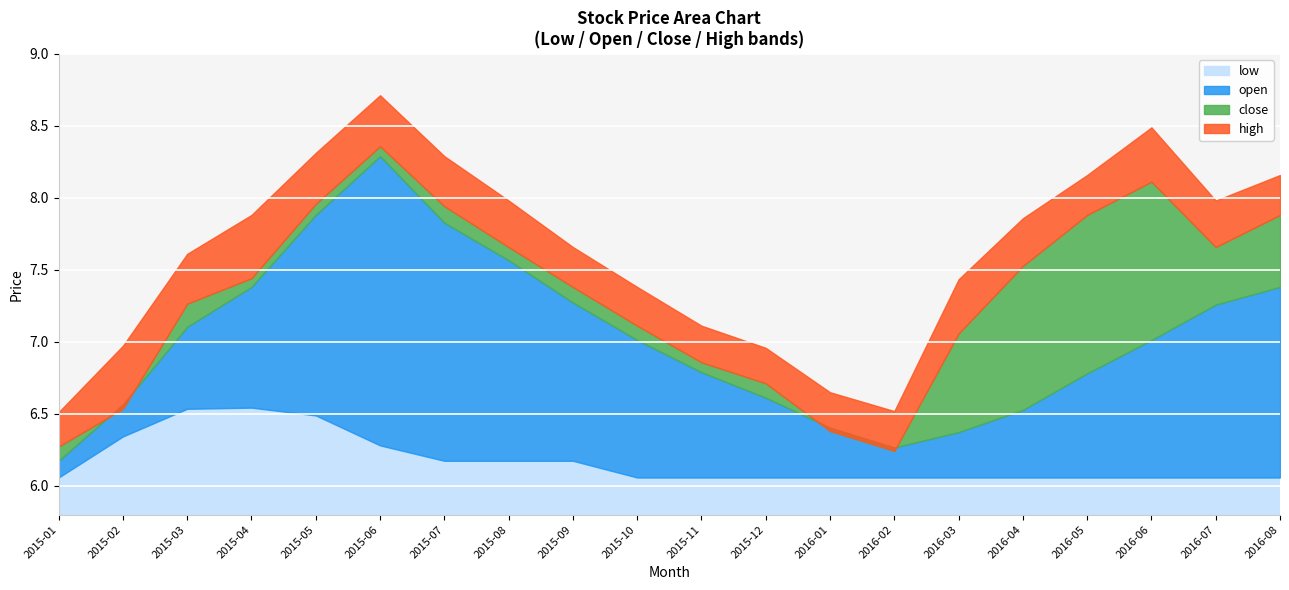

What is the difference between the maximum and second lowest values in the close series?

2.1